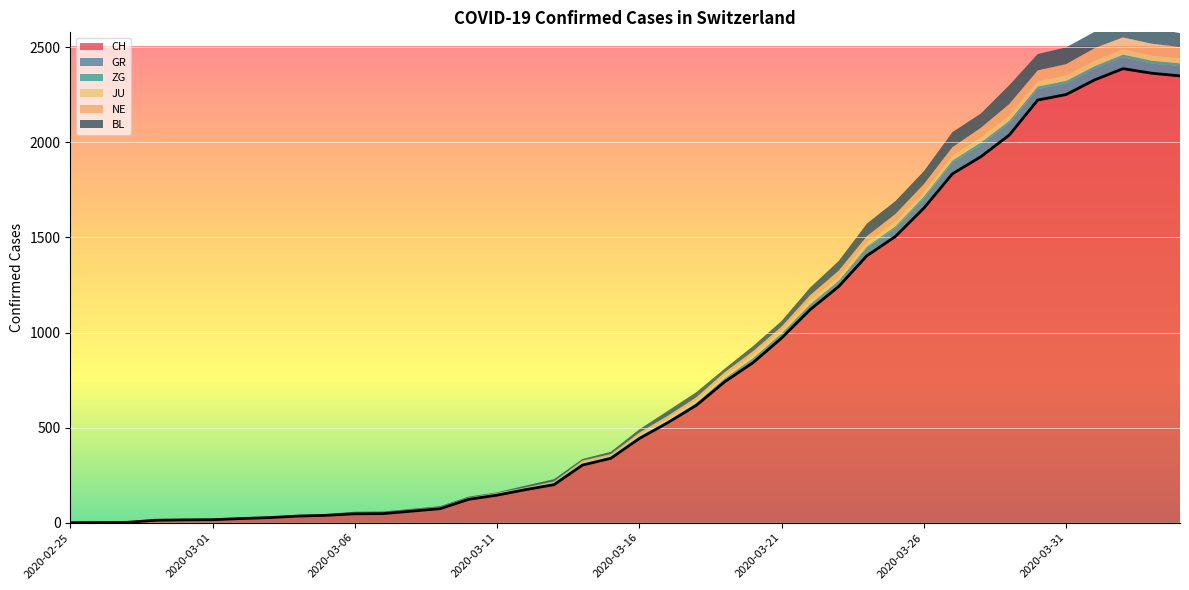

Reading left to right, extract all data points from this chart.

CH: 2020-02-25=0	2020-02-26=1	2020-02-27=2	2020-02-28=13	2020-02-29=15	2020-03-01=16	2020-03-02=22	2020-03-03=27	2020-03-04=35	2020-03-05=39	2020-03-06=47	2020-03-07=48	2020-03-08=61	2020-03-09=74	2020-03-10=123	2020-03-11=145	2020-03-12=174	2020-03-13=200	2020-03-14=303	2020-03-15=339	2020-03-16=443	2020-03-17=526	2020-03-18=617	2020-03-19=741	2020-03-20=842	2020-03-21=971	2020-03-22=1120	2020-03-23=1241	2020-03-24=1404	2020-03-25=1505	2020-03-26=1654	2020-03-27=1834	2020-03-28=1924	2020-03-29=2038	2020-03-30=2222	2020-03-31=2251	2020-04-01=2328	2020-04-02=2387	2020-04-03=2363	2020-04-04=2349
GR: 2020-02-25=0	2020-02-26=0	2020-02-27=0	2020-02-28=0	2020-02-29=0	2020-03-01=0	2020-03-02=0	2020-03-03=0	2020-03-04=0	2020-03-05=0	2020-03-06=0	2020-03-07=0	2020-03-08=0	2020-03-09=0	2020-03-10=0	2020-03-11=0	2020-03-12=0	2020-03-13=0	2020-03-14=6	2020-03-15=0	2020-03-16=9	2020-03-17=9	2020-03-18=13	2020-03-19=18	2020-03-20=24	2020-03-21=24	2020-03-22=27	2020-03-23=29	2020-03-24=43	2020-03-25=45	2020-03-26=52	2020-03-27=58	2020-03-28=63	2020-03-29=63	2020-03-30=58	2020-03-31=58	2020-04-01=59	2020-04-02=60	2020-04-03=51	2020-04-04=52
ZG: 2020-02-25=0	2020-02-26=0	2020-02-27=0	2020-02-28=0	2020-02-29=0	2020-03-01=0	2020-03-02=0	2020-03-03=0	2020-03-04=0	2020-03-05=0	2020-03-06=0	2020-03-07=0	2020-03-08=0	2020-03-09=0	2020-03-10=0	2020-03-11=0	2020-03-12=0	2020-03-13=0	2020-03-14=0	2020-03-15=0	2020-03-16=0	2020-03-17=0	2020-03-18=0	2020-03-19=1	2020-03-20=1	2020-03-21=3	2020-03-22=3	2020-03-23=3	2020-03-24=6	2020-03-25=9	2020-03-26=10	2020-03-27=12	2020-03-28=12	2020-03-29=12	2020-03-30=13	2020-03-31=14	2020-04-01=13	2020-04-02=14	2020-04-03=15	2020-04-04=14
JU: 2020-02-25=0	2020-02-26=0	2020-02-27=1	2020-02-28=1	2020-02-29=1	2020-03-01=1	2020-03-02=1	2020-03-03=1	2020-03-04=1	2020-03-05=2	2020-03-06=5	2020-03-07=5	2020-03-08=5	2020-03-09=5	2020-03-10=5	2020-03-11=6	2020-03-12=6	2020-03-13=8	2020-03-14=8	2020-03-15=13	2020-03-16=9	2020-03-17=11	2020-03-18=11	2020-03-19=12	2020-03-20=14	2020-03-21=13	2020-03-22=18	2020-03-23=18	2020-03-24=22	2020-03-25=23	2020-03-26=22	2020-03-27=25	2020-03-28=27	2020-03-29=28	2020-03-30=28	2020-03-31=29	2020-04-01=29	2020-04-02=29	2020-04-03=28	2020-04-04=27
NE: 2020-02-25=0	2020-02-26=0	2020-02-27=0	2020-02-28=0	2020-02-29=0	2020-03-01=0	2020-03-02=1	2020-03-03=1	2020-03-04=4	2020-03-05=4	2020-03-06=2	2020-03-07=2	2020-03-08=3	2020-03-09=4	2020-03-10=4	2020-03-11=6	2020-03-12=6	2020-03-13=9	2020-03-14=10	2020-03-15=9	2020-03-16=13	2020-03-17=16	2020-03-18=18	2020-03-19=19	2020-03-20=21	2020-03-21=20	2020-03-22=28	2020-03-23=33	2020-03-24=32	2020-03-25=41	2020-03-26=42	2020-03-27=45	2020-03-28=50	2020-03-29=60	2020-03-30=57	2020-03-31=59	2020-04-01=66	2020-04-02=61	2020-04-03=61	2020-04-04=59
BL: 2020-02-25=0	2020-02-26=0	2020-02-27=0	2020-02-28=0	2020-02-29=1	2020-03-01=1	2020-03-02=1	2020-03-03=1	2020-03-04=1	2020-03-05=1	2020-03-06=4	2020-03-07=4	2020-03-08=4	2020-03-09=4	2020-03-10=5	2020-03-11=3	2020-03-12=9	2020-03-13=12	2020-03-14=8	2020-03-15=12	2020-03-16=17	2020-03-17=26	2020-03-18=27	2020-03-19=19	2020-03-20=27	2020-03-21=30	2020-03-22=40	2020-03-23=51	2020-03-24=66	2020-03-25=68	2020-03-26=68	2020-03-27=79	2020-03-28=75	2020-03-29=99	2020-03-30=86	2020-03-31=88	2020-04-01=86	2020-04-02=81	2020-04-03=82	2020-04-04=73